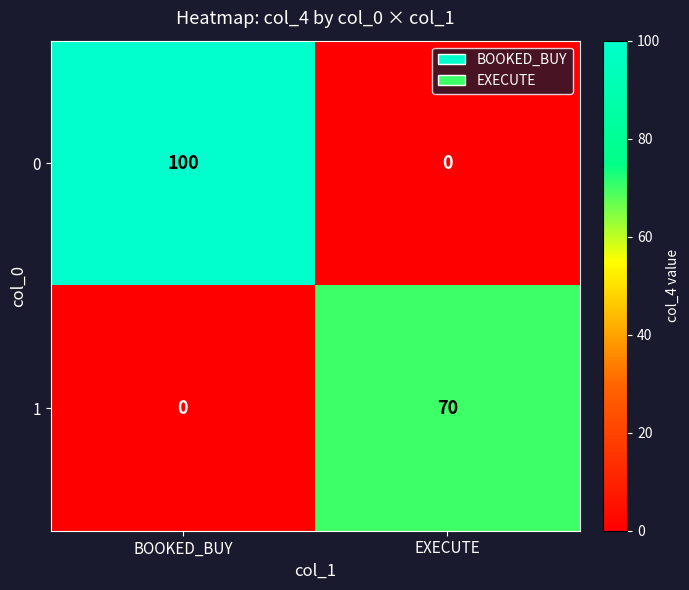

Reading left to right, list all the values displayed in this chart.

0: BOOKED_BUY=100	EXECUTE=0
1: BOOKED_BUY=0	EXECUTE=70